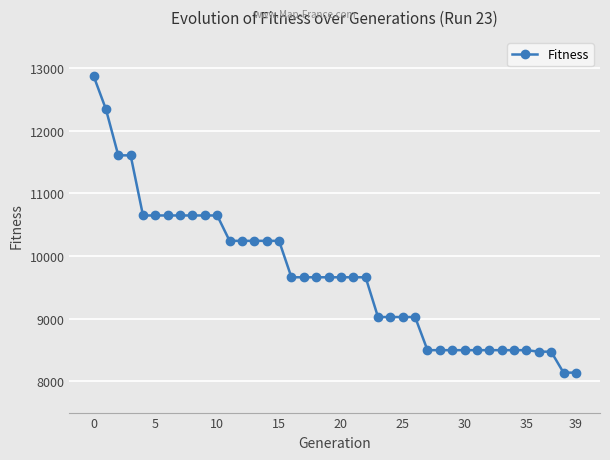

What is the difference between the second highest and minimum values?

4208